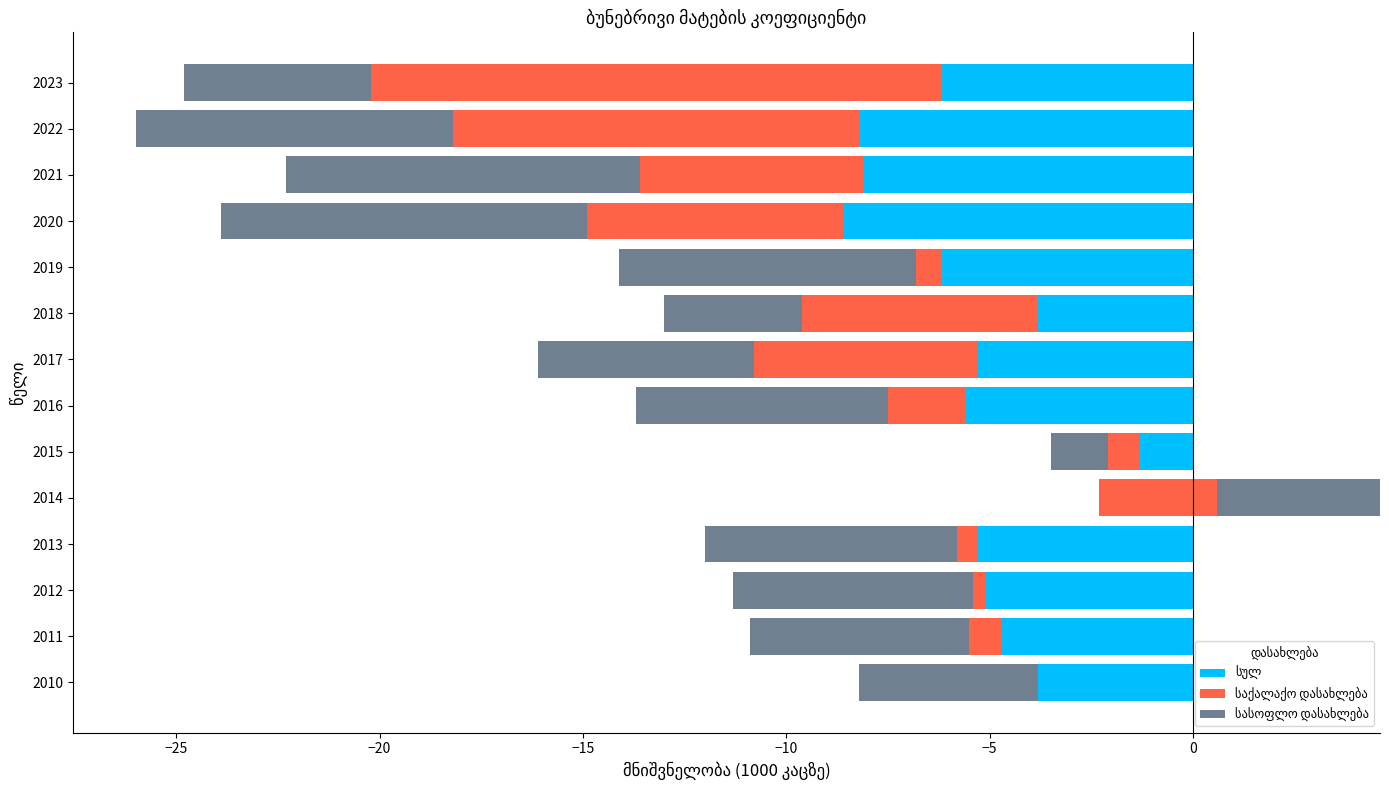

At how many categories does at least one series exceed -13?

14